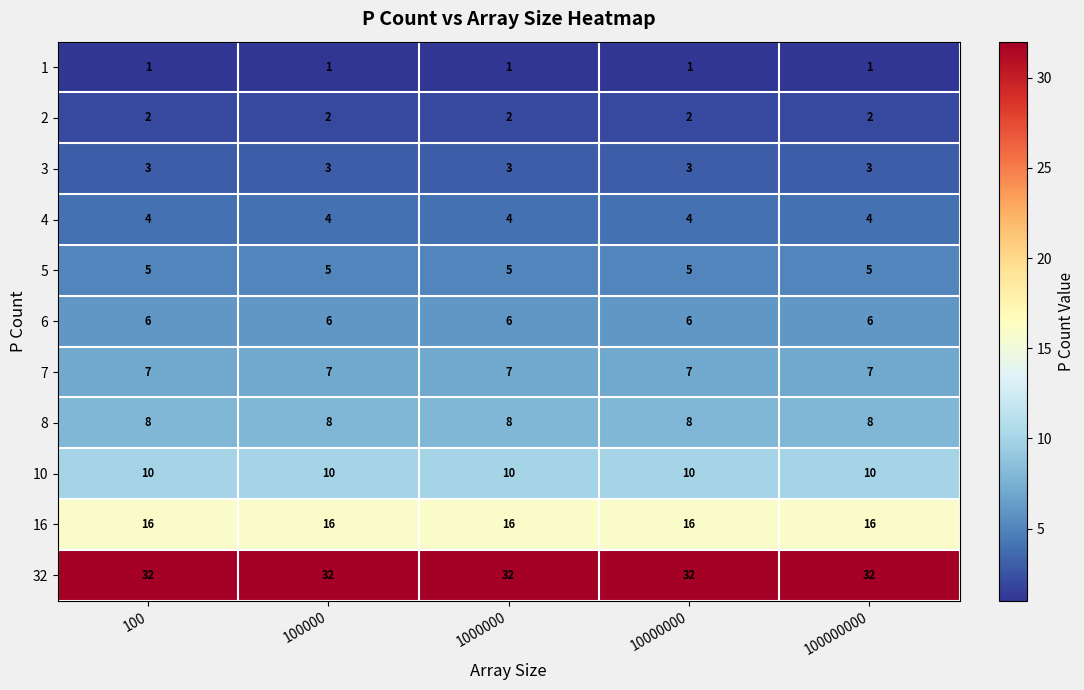

What is the spread (max minus min) of values at 100000000?

31